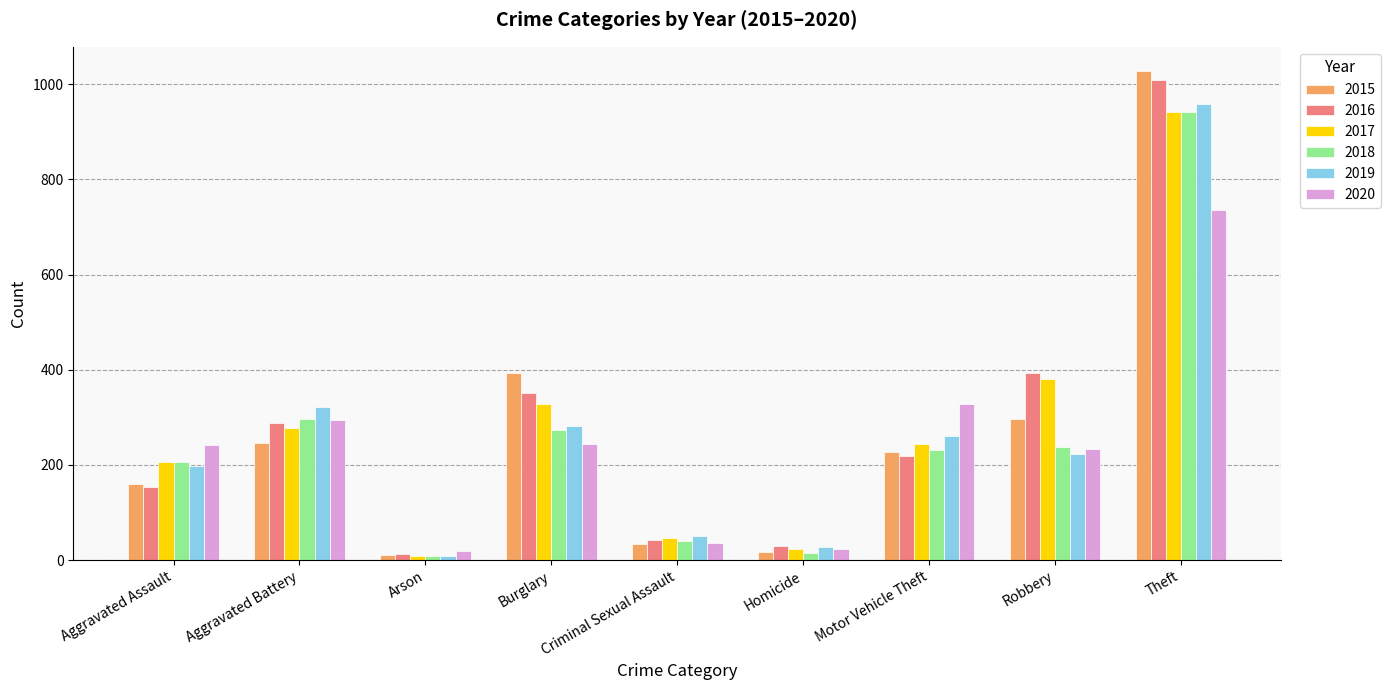

Are the bars grouped side by side (vs. stacked)?

Yes